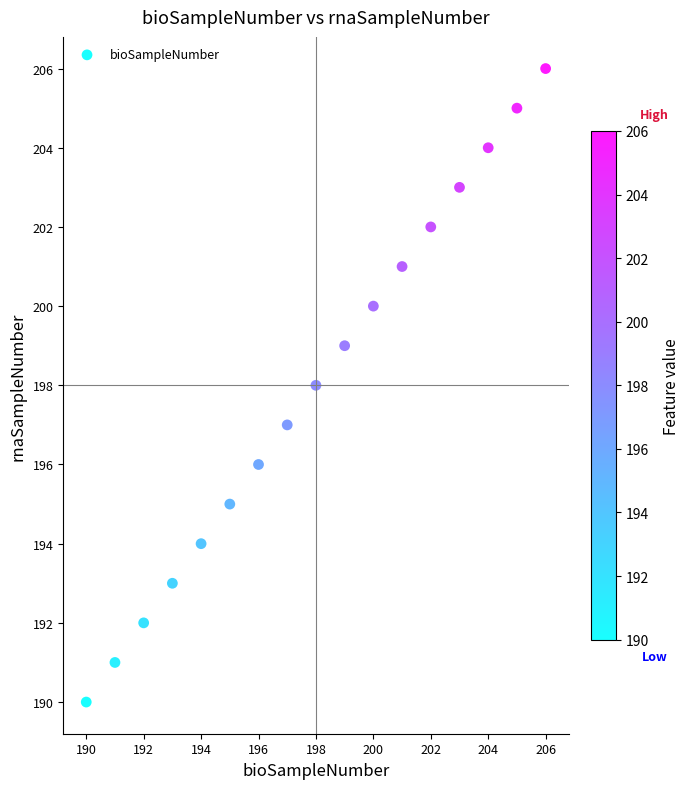

What is the range of Y values (max minus min)?

16